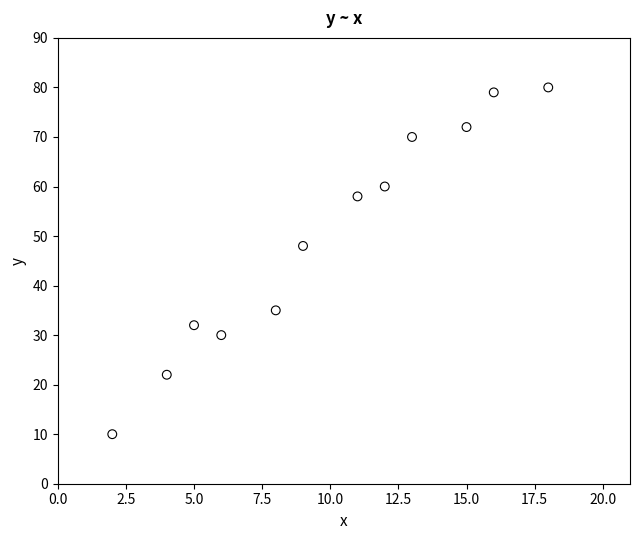

What is the range of Y values (max minus min)?

70